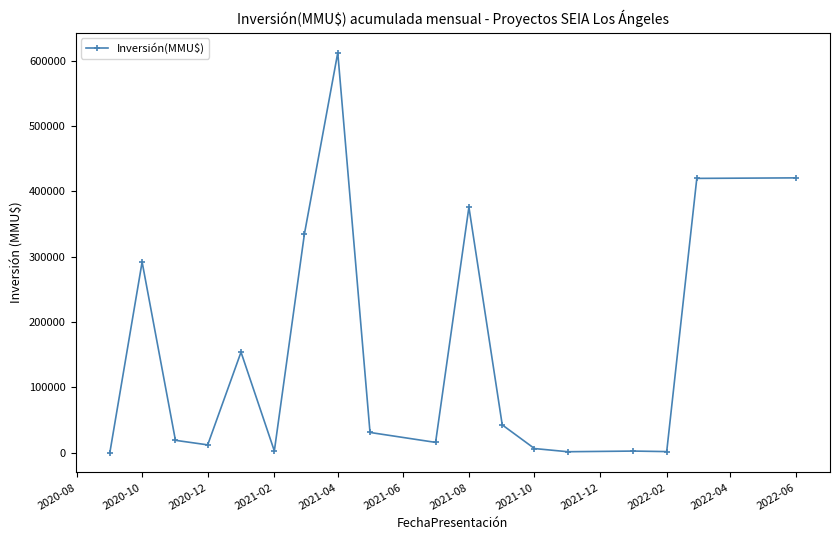

What is the difference between the second highest and second lowest values?

419300